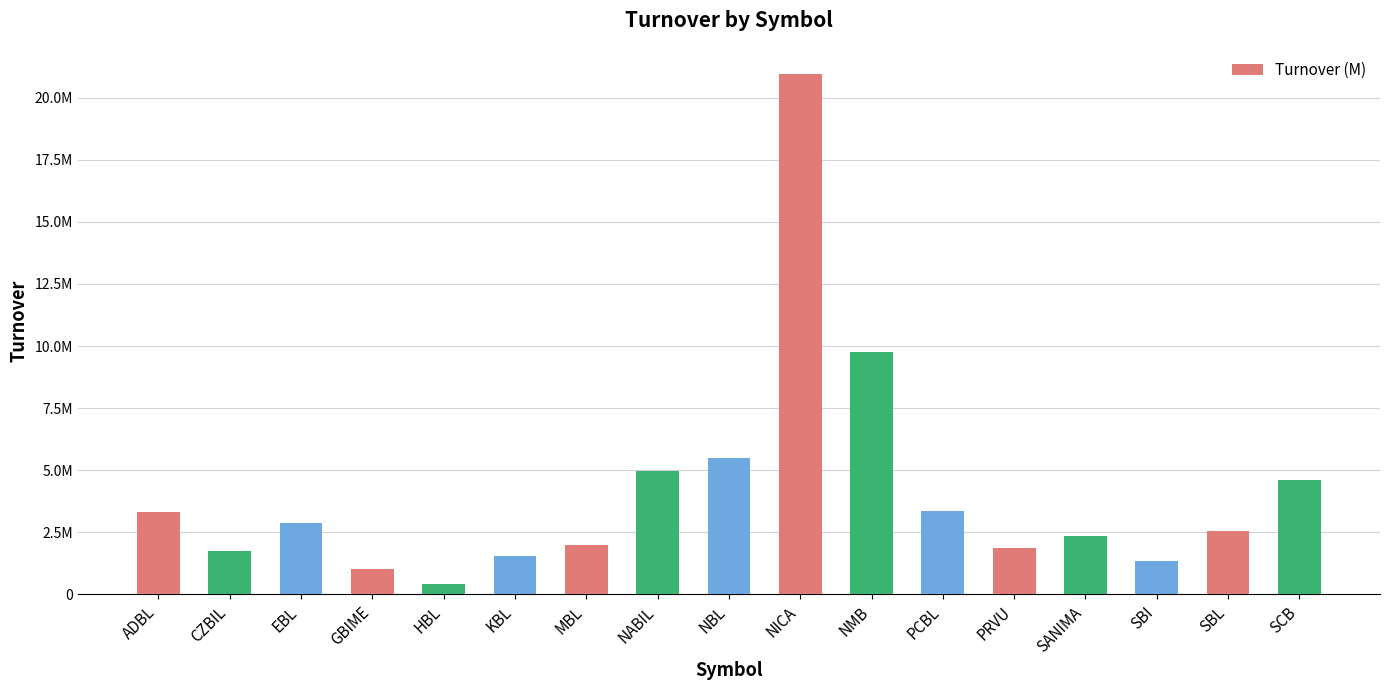

What is the minimum value shown in the chart?

409110